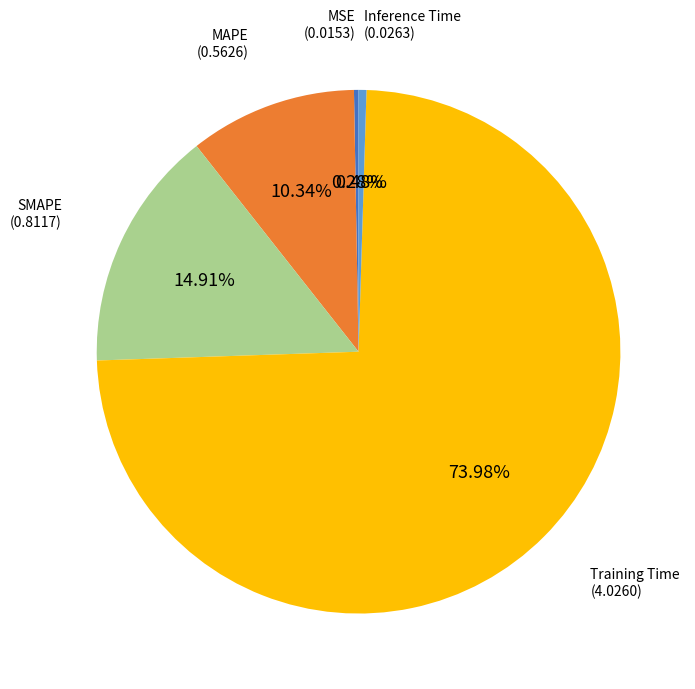

How many segments does this pie chart have?

5